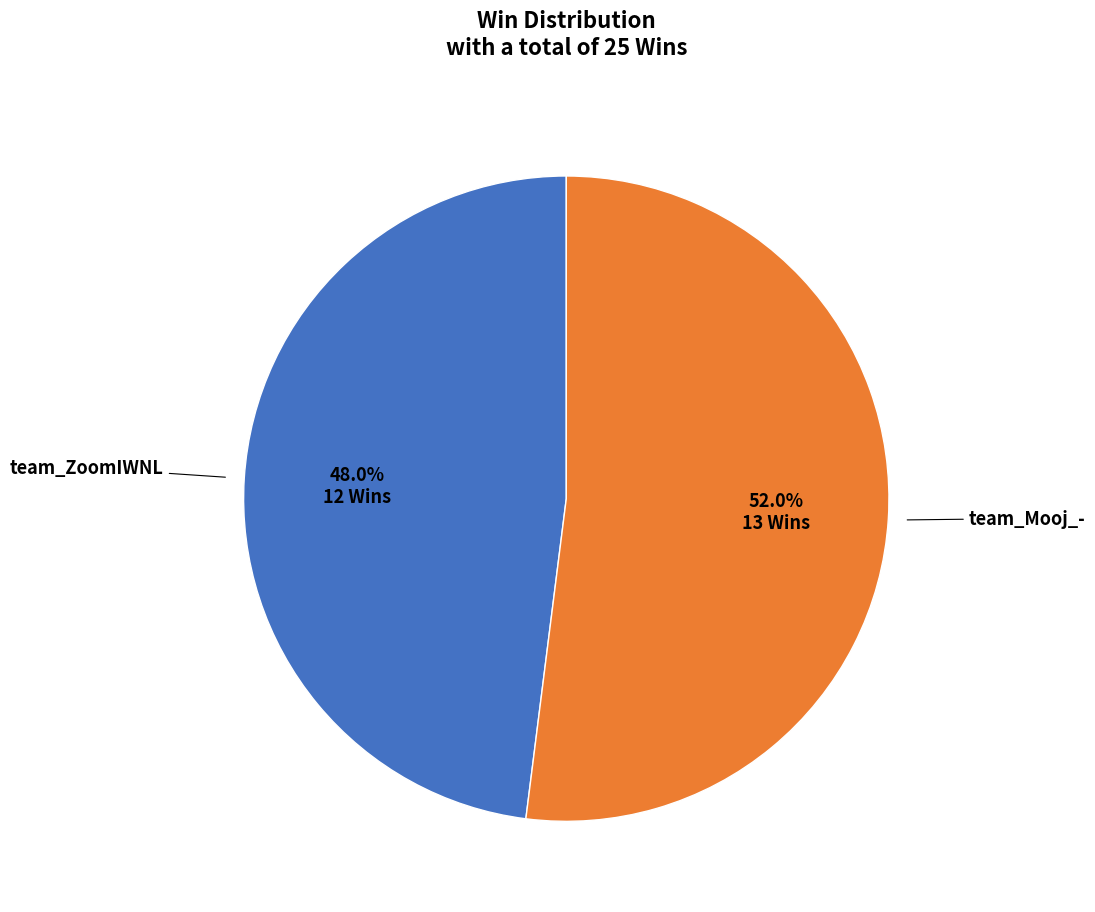

To the nearest percent, what portion does team_ZoomIWNL represent?

48%